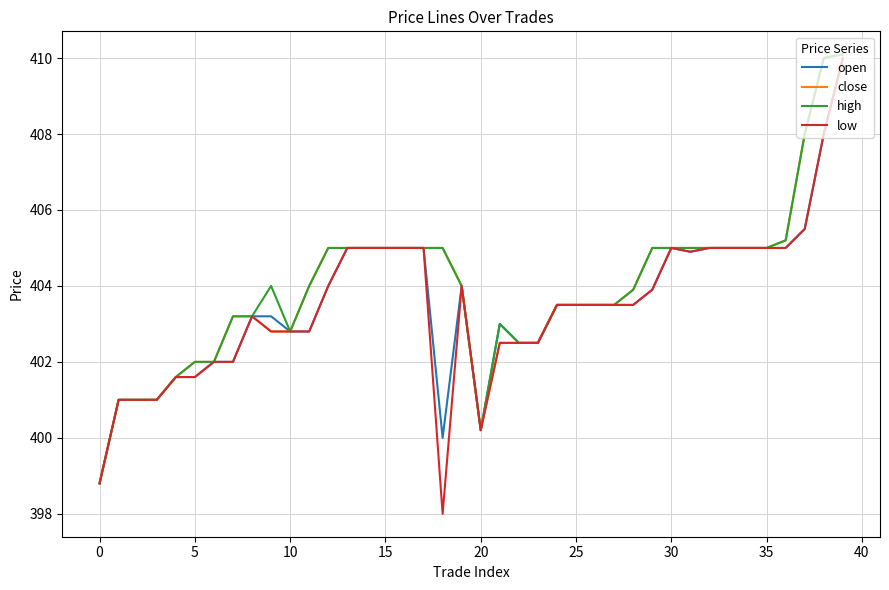

What is the greatest value displayed?

410.1